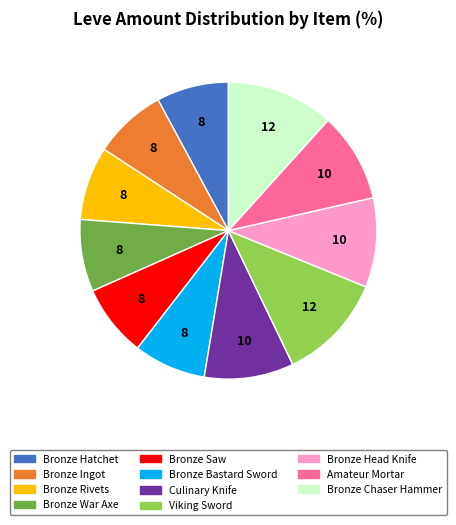

Is it true that Bronze Bastard Sword is 19% of the pie?

False